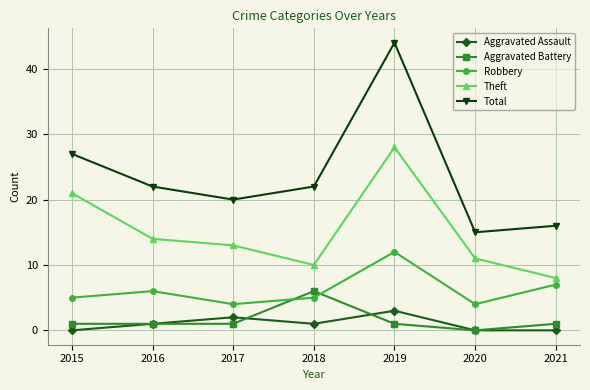

What is the difference between the second highest and second lowest values in the Aggravated Assault series?

2